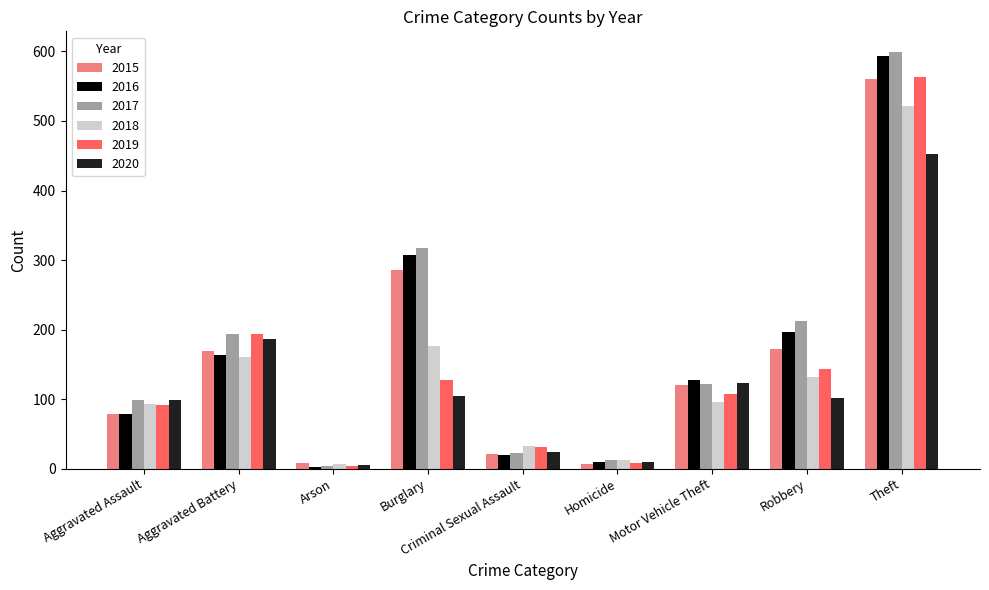

Which series has the largest total across all categories?

2017